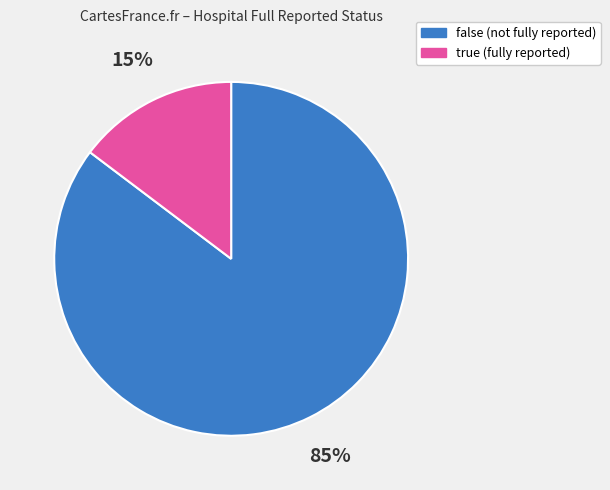

Is false the majority of the pie?

Yes